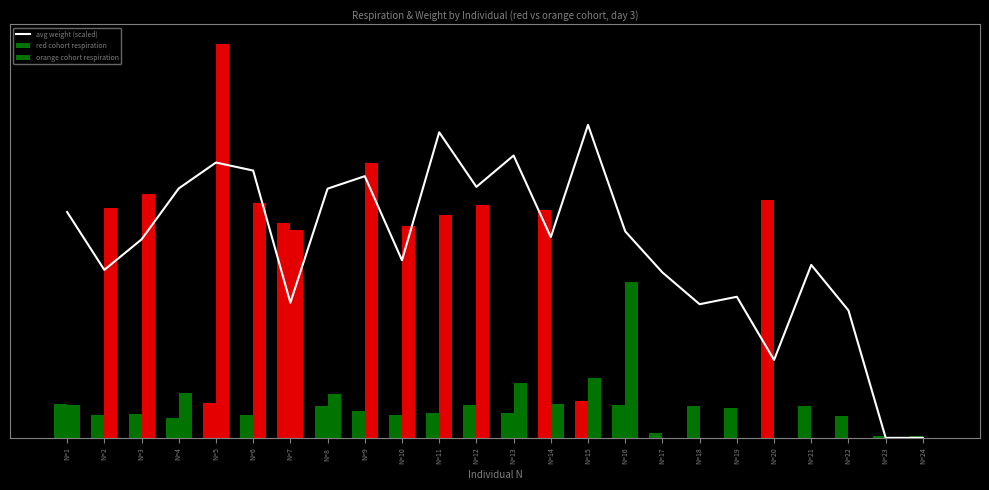

Reading left to right, what are all the values shown in this chart?

avg weight (scaled): 1.3	1.0	1.1	1.4	1.6	1.5	0.8	1.4	1.5	1.0	1.8	1.4	1.6	1.2	1.8	1.2	0.9	0.8	0.8	0.4	1.0	0.7	0.0	0.0
red cohort respiration: 0.2	0.1	0.1	0.1	0.2	0.1	1.2	0.2	0.2	0.1	0.1	0.2	0.1	1.3	0.2	0.2	0.0	0.2	0.2	1.4	0.2	0.1	0.0	0.0
orange cohort respiration: 0.2	1.3	1.4	0.3	2.3	1.3	1.2	0.2	1.6	1.2	1.3	1.3	0.3	0.2	0.3	0.9	0.0	0.0	0.0	0.0	0.0	0.0	0.0	0.0